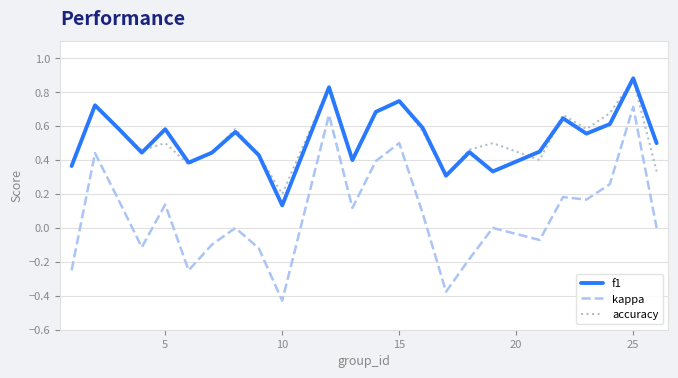

How many interior local peaks does the kappa series have?

8